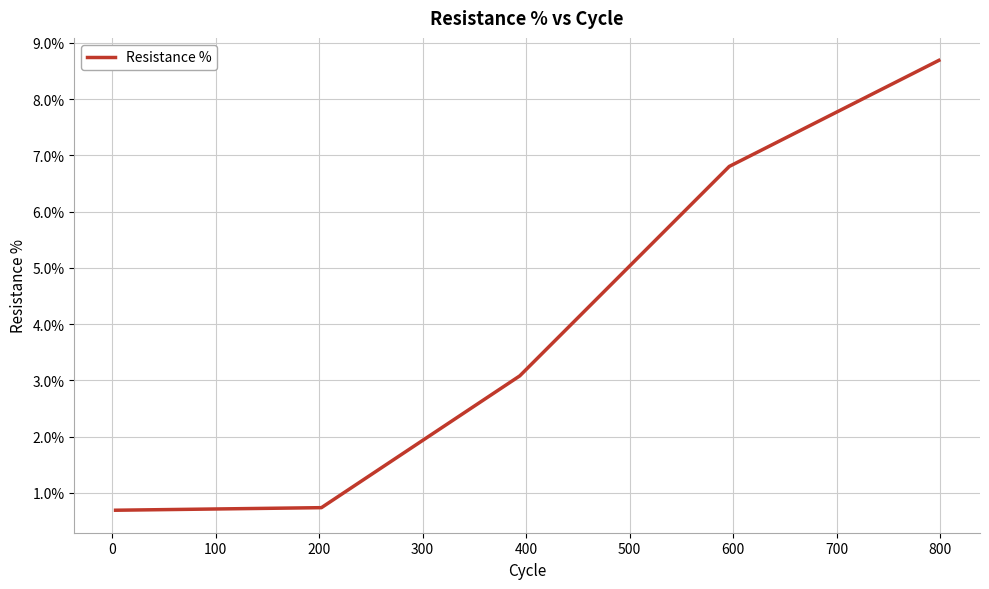

What is the difference between the maximum and minimum values?

8.0